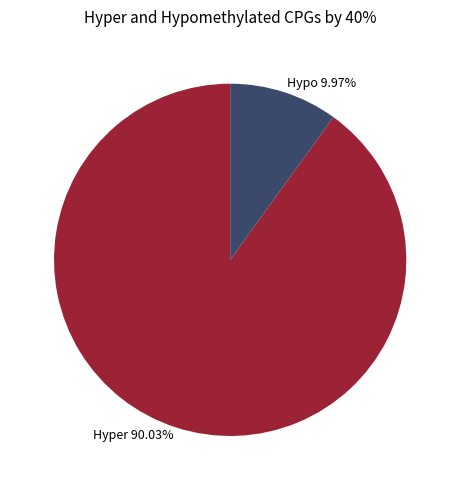

Approximately how many times larger is the value at Hyper 90.03% compared to Hypo 9.97%?

9.0